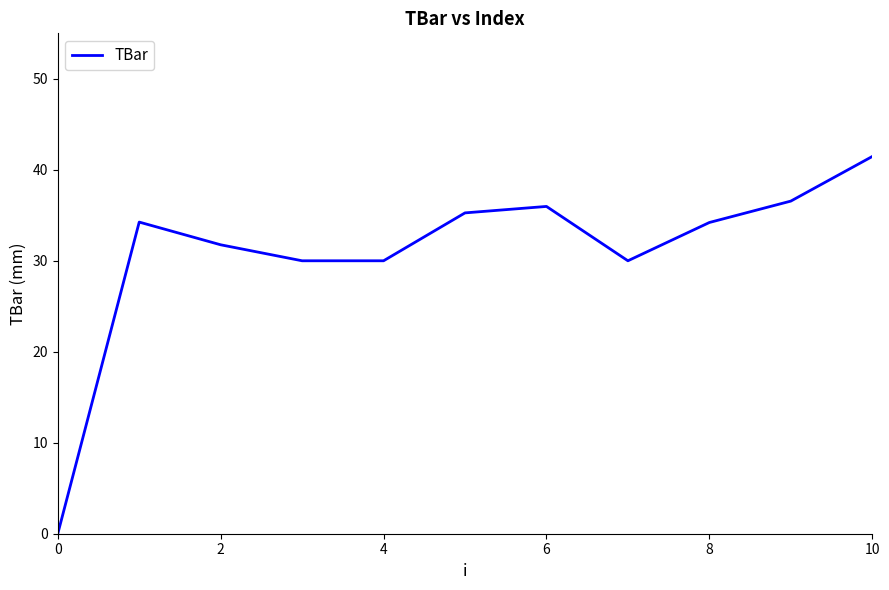

What is the greatest value displayed?

41.5